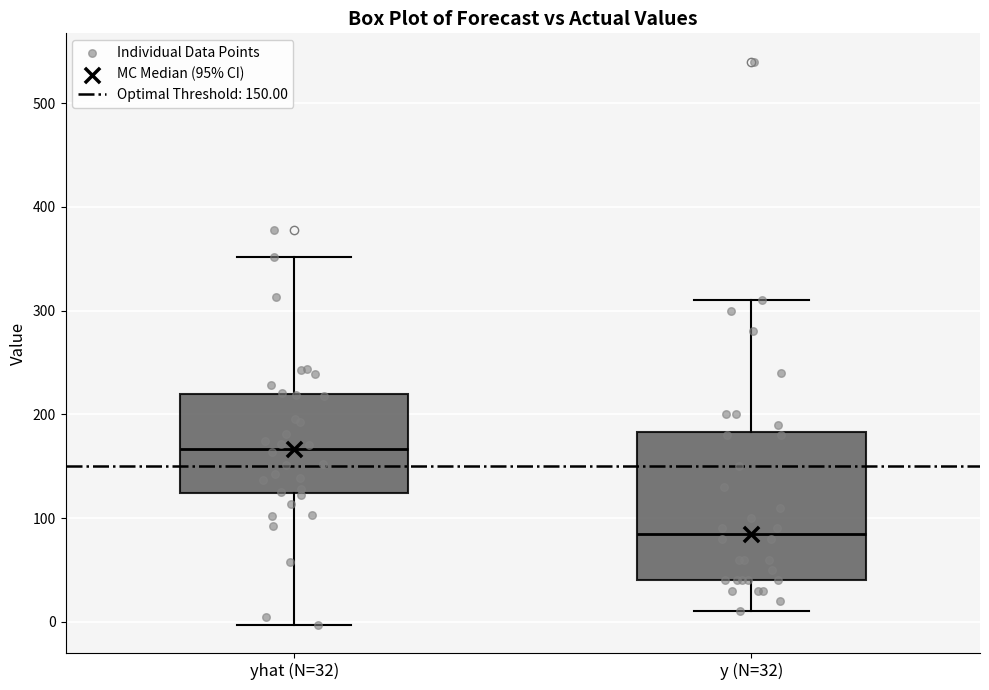

Reading left to right, read every box against the y-axis: the position of its median line, the range the box covers, and the ends of its whiskers. The values are not printed on the chart, so give them approximately, as read against the axis.

yhat (N=32): median 170, box 120 to 220, whiskers 0 to 350
y (N=32): median 90, box 40 to 180, whiskers 10 to 310